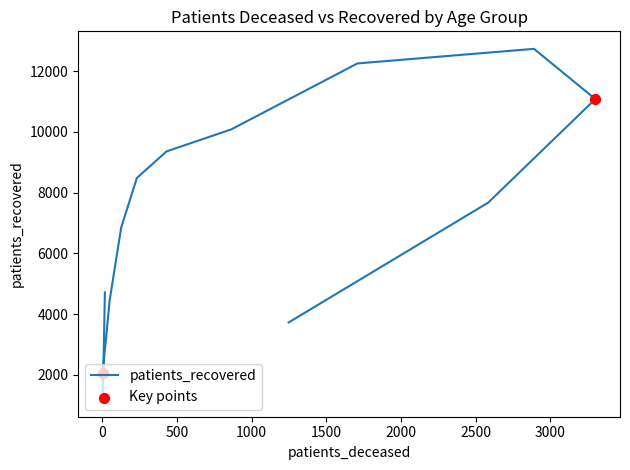

Between 85 - 89 and 45 - 49, which is larger?

85 - 89